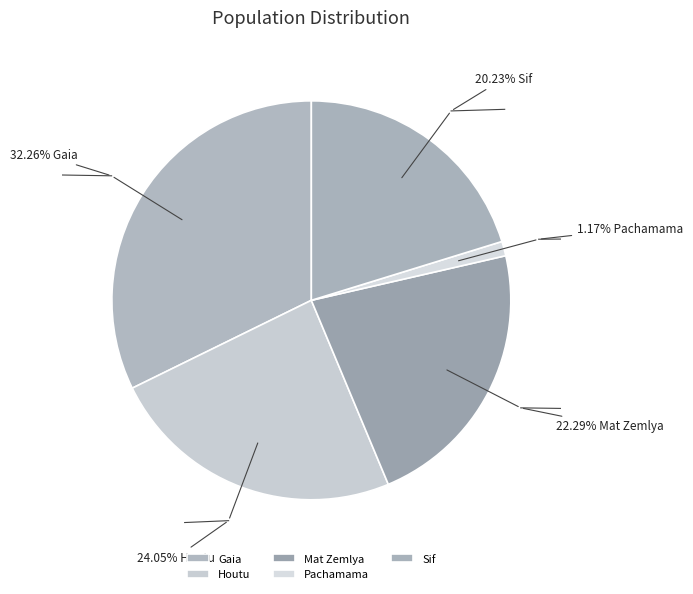

How many slices are in this pie chart?

5